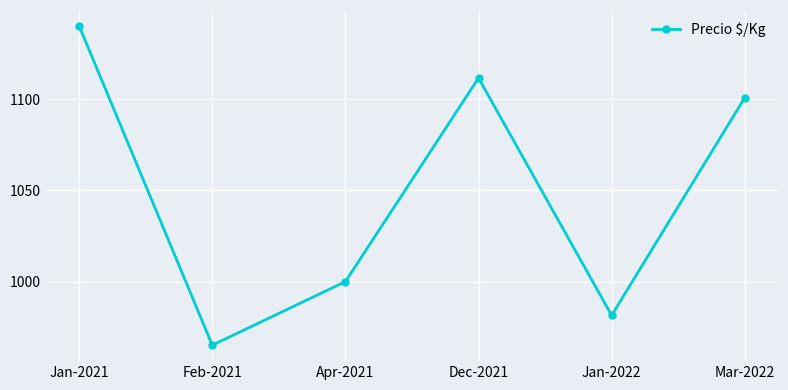

Where is the first local maximum?

Dec-2021